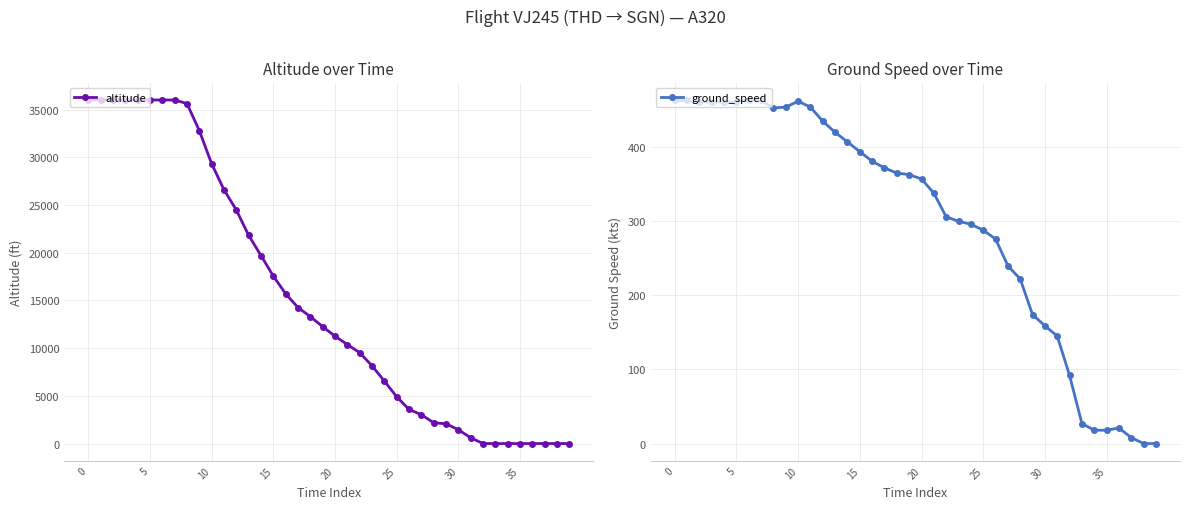

Reading right to left, what are all the values shown in this chart?

altitude: 0	0	0	0	0	0	0	0	600	1450	2075	2175	3025	3575	4900	6550	8150	9525	10375	11250	12250	13300	14250	15700	17550	19700	21825	24475	26600	29325	32800	35625	36000	36000	36000	36000	36000	36025	36025	36000
ground_speed: 0	0	8	21	18	18	27	92	145	159	174	222	240	276	288	296	300	306	338	357	363	365	372	381	394	407	420	435	454	462	454	453	463	464	461	461	461	461	463	463